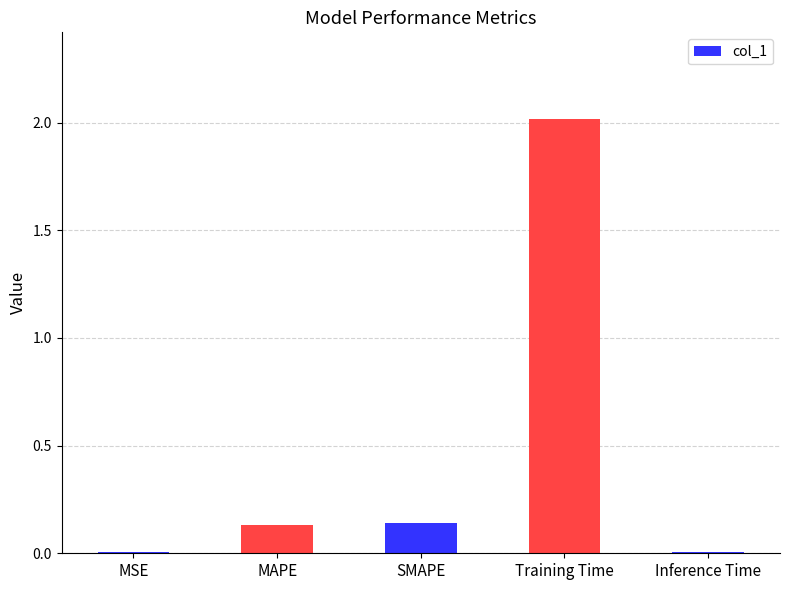

What is the sum of all values?

2.3